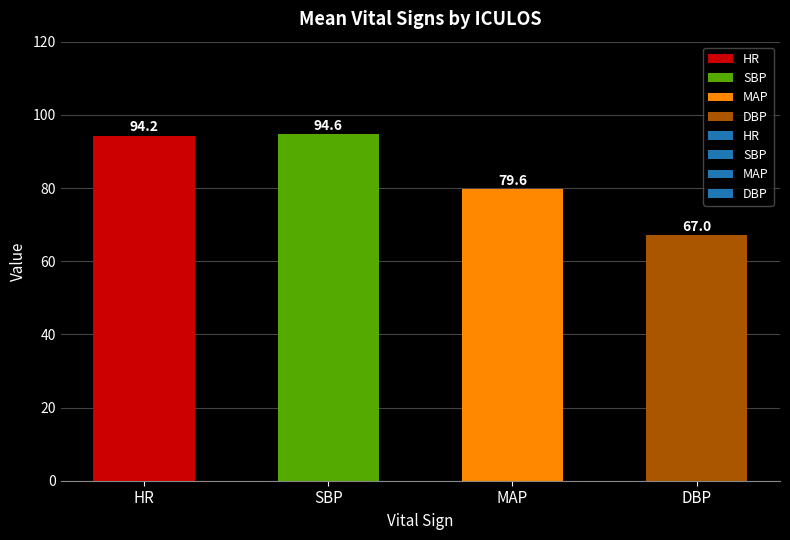

What is the difference between the values at SBP and MAP?

15.0